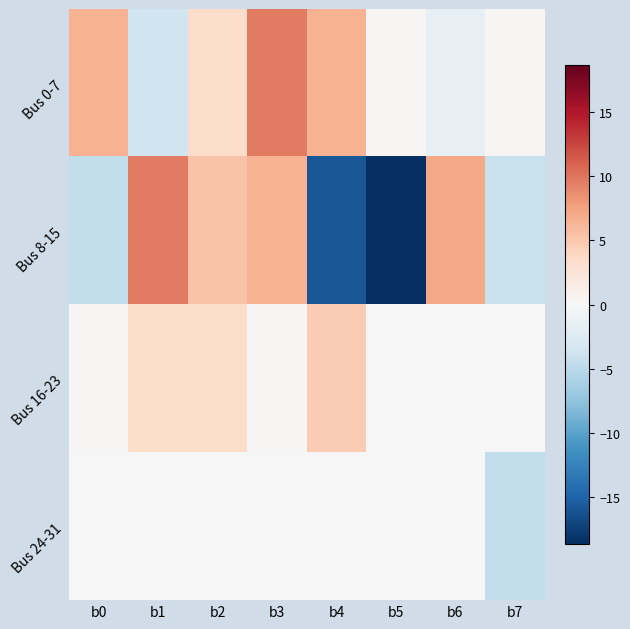

What is the difference between the highest and lowest values at b7?

4.8